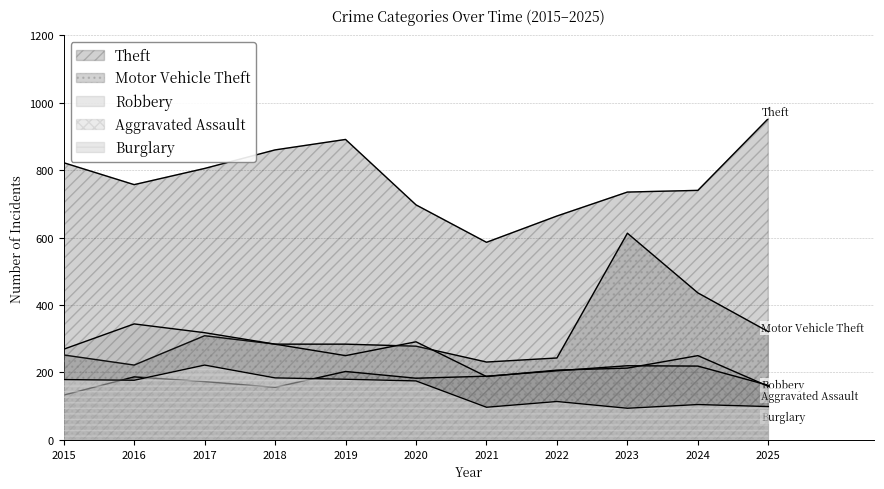

What is the value of the Robbery point at the 10th from the left?

250